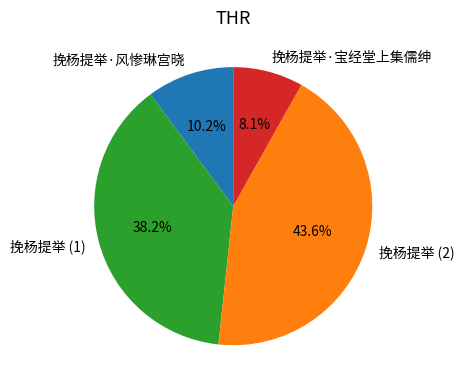

What is the smallest slice in the pie chart?

挽杨提举·宝经堂上集儒绅